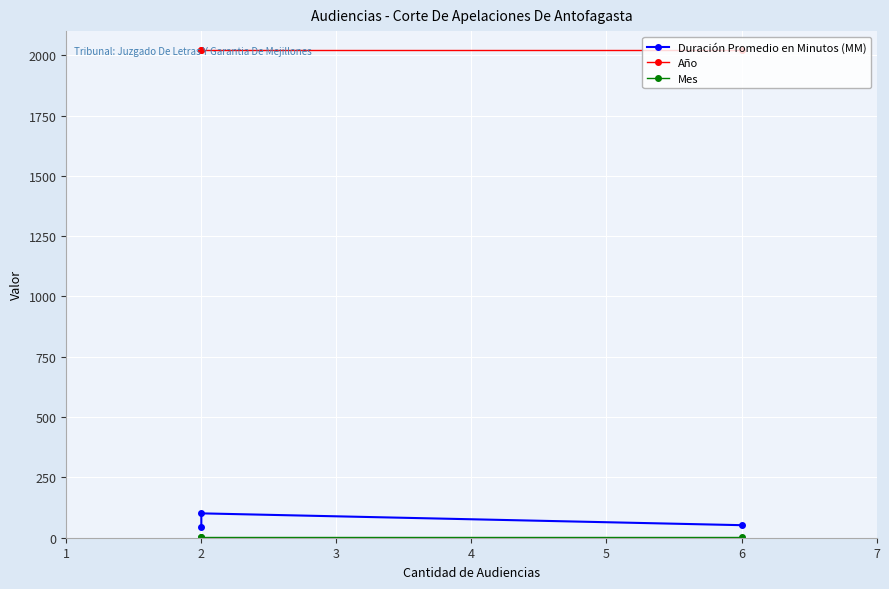

What are all the series names shown in the legend?

Duración Promedio en Minutos (MM), Año, Mes